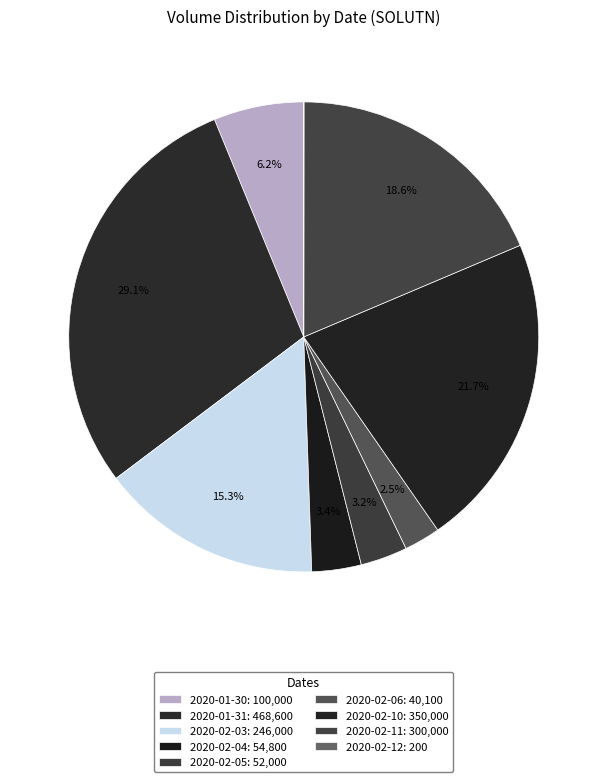

The 2020-02-11 slice represents 19% of the pie. True or false?

True